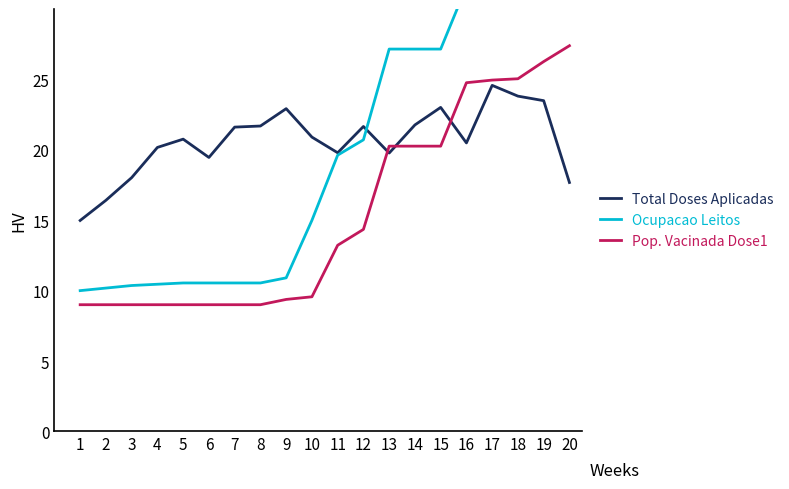

The ocupacao_leitos (scaled) series shows 31.8 at 17. True or false?

True